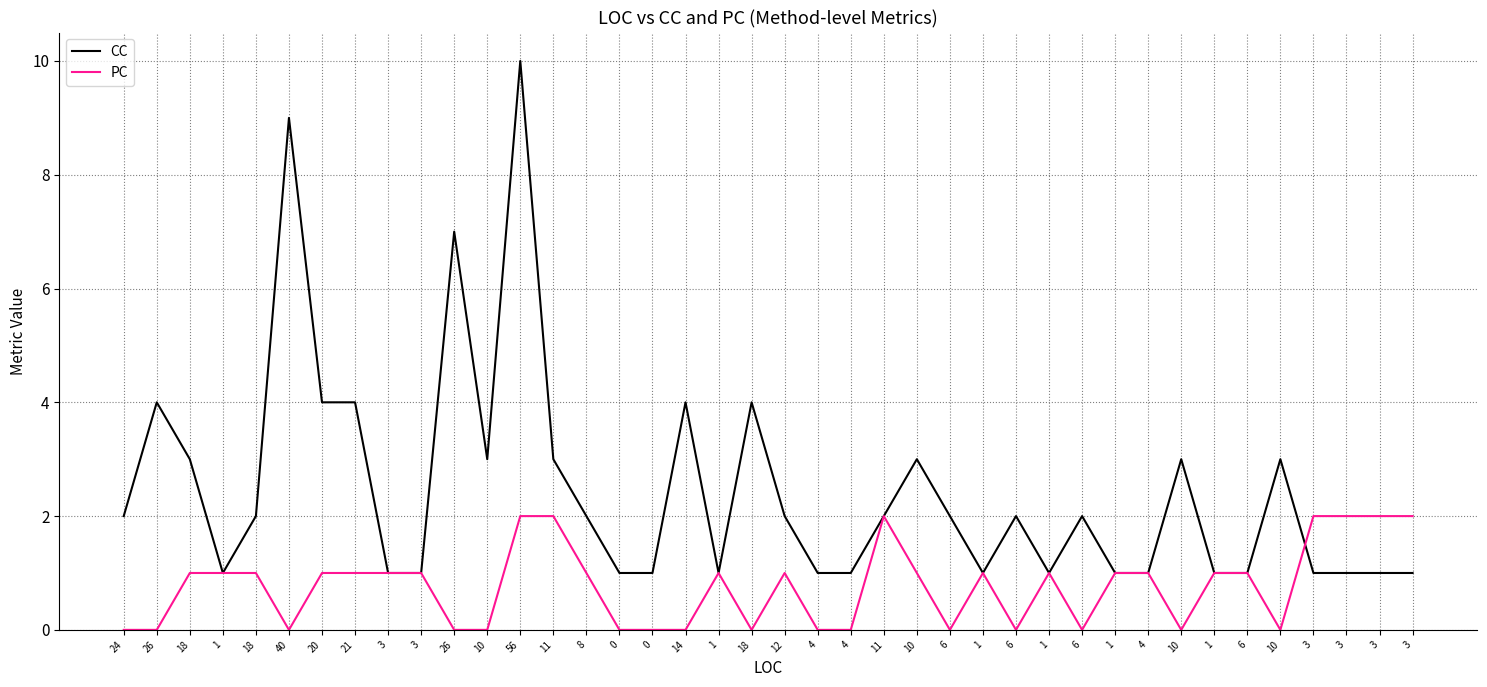

Does the chart have visible grid lines?

Yes